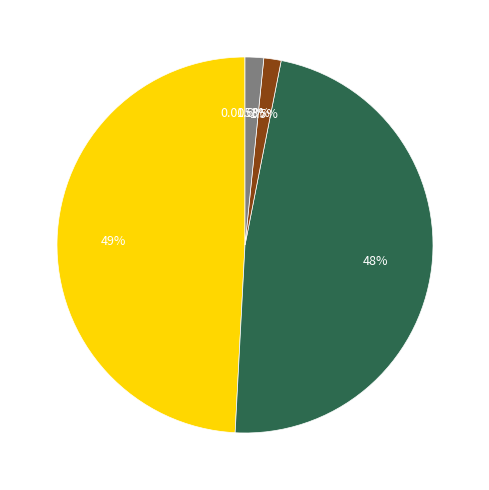

Is there a majority slice in this chart?

No